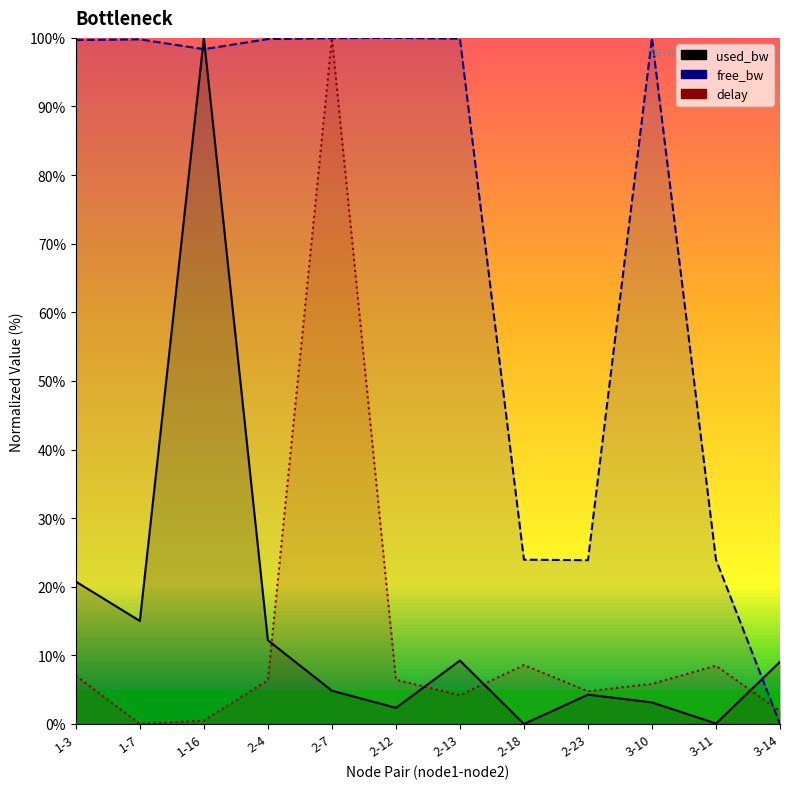

True or false: used_bw has a value of 12.2 at 2-4.

True